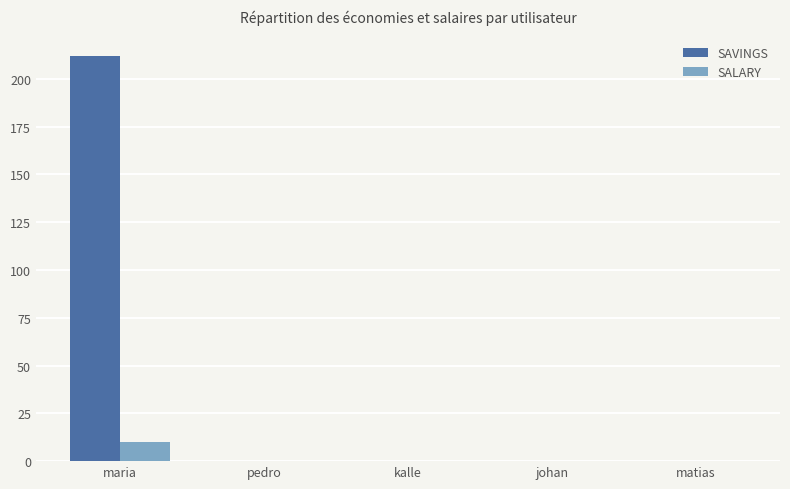

At which category is the sum across all series the highest?

maria